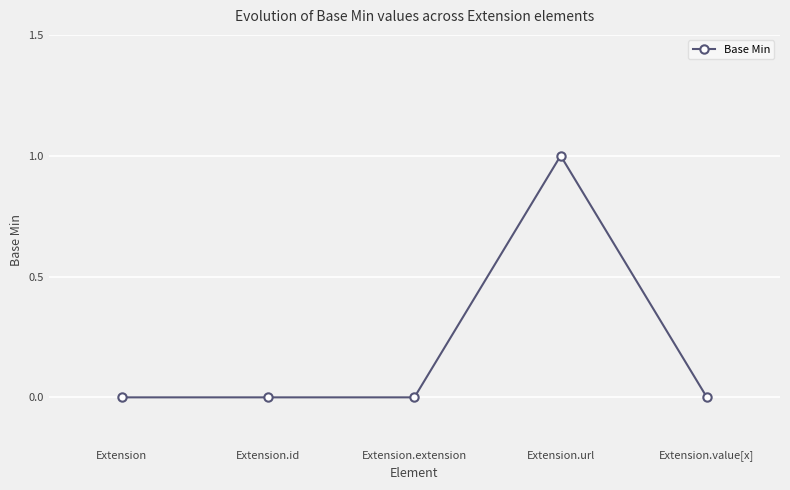

What is the label of the 2nd point from the left?

Extension.id